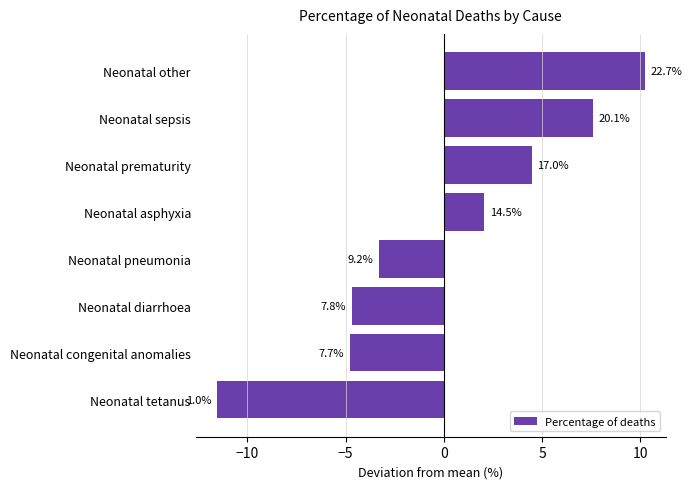

Are the bars horizontal?

Yes